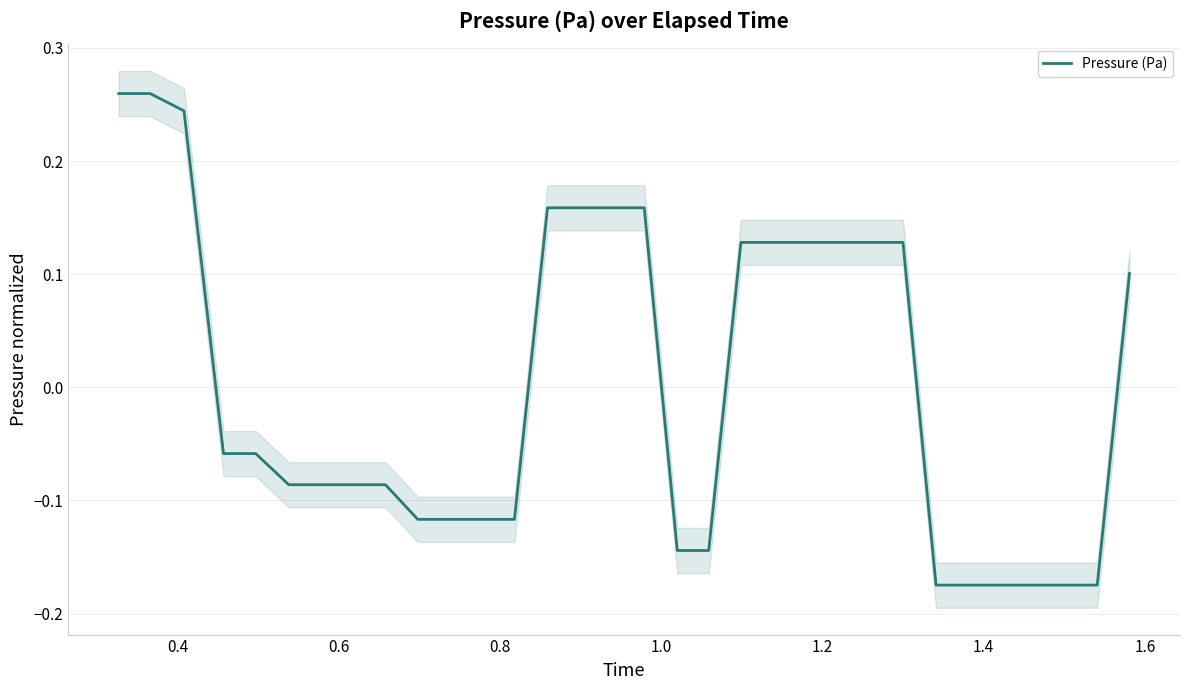

What is the value of the 28th point from the left?

-0.2